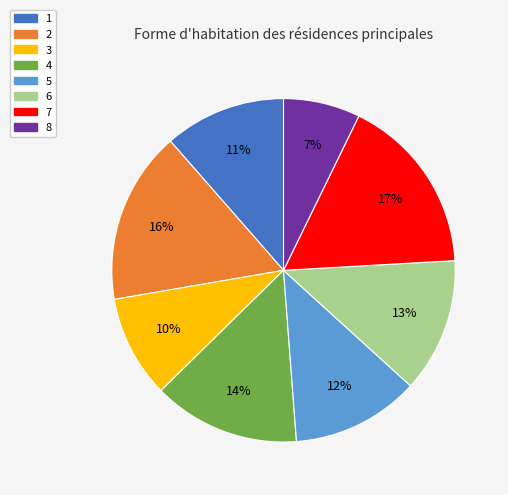

To the nearest percent, what is the average slice percentage?

12%